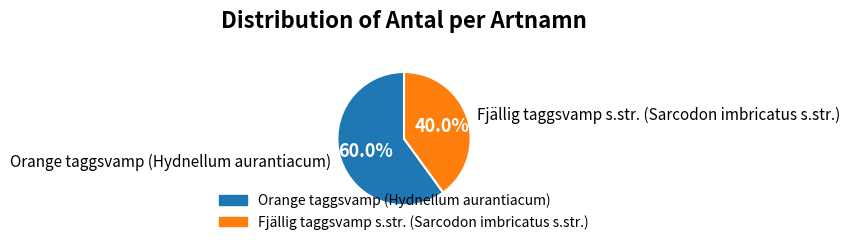

How many segments does this pie chart have?

2